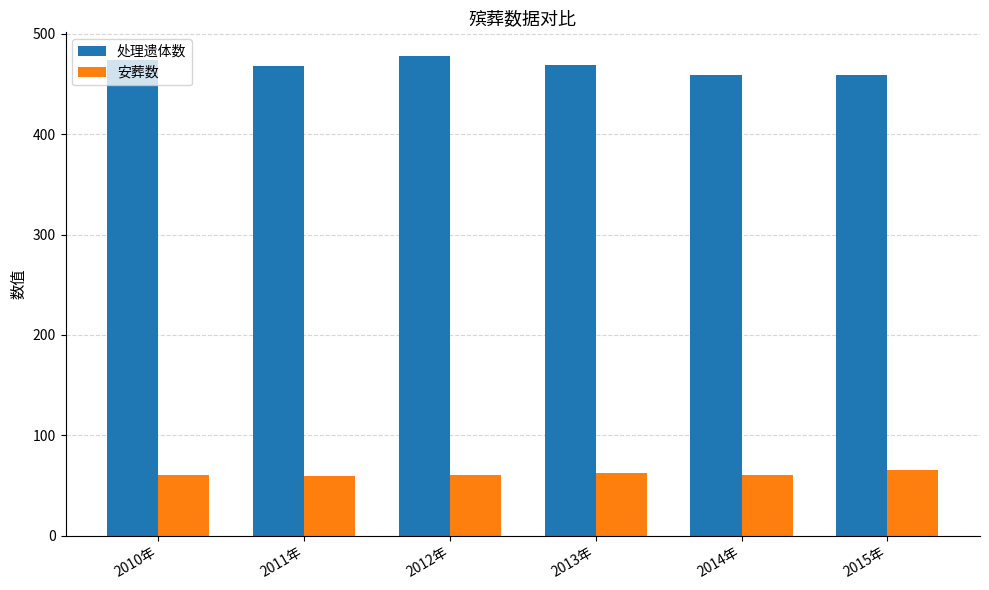

What is the greatest value displayed?

477.7